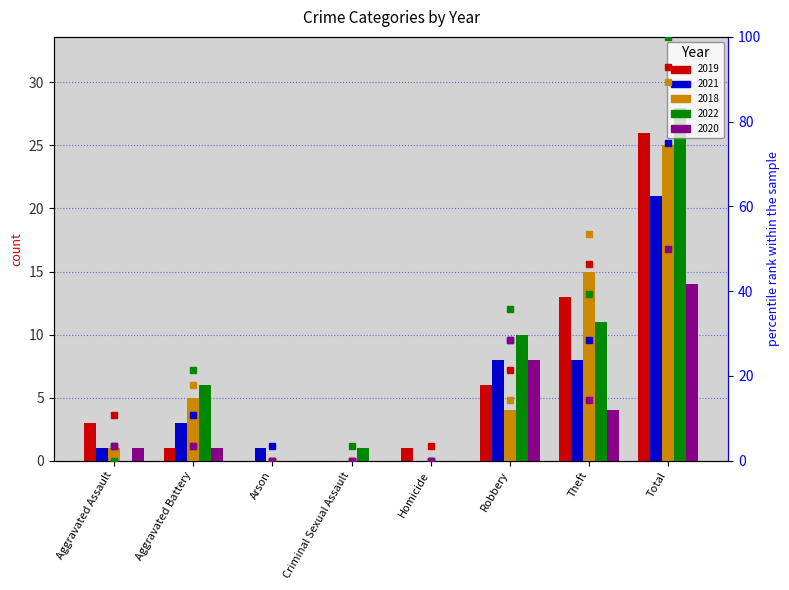

How many bars are there in total?

40